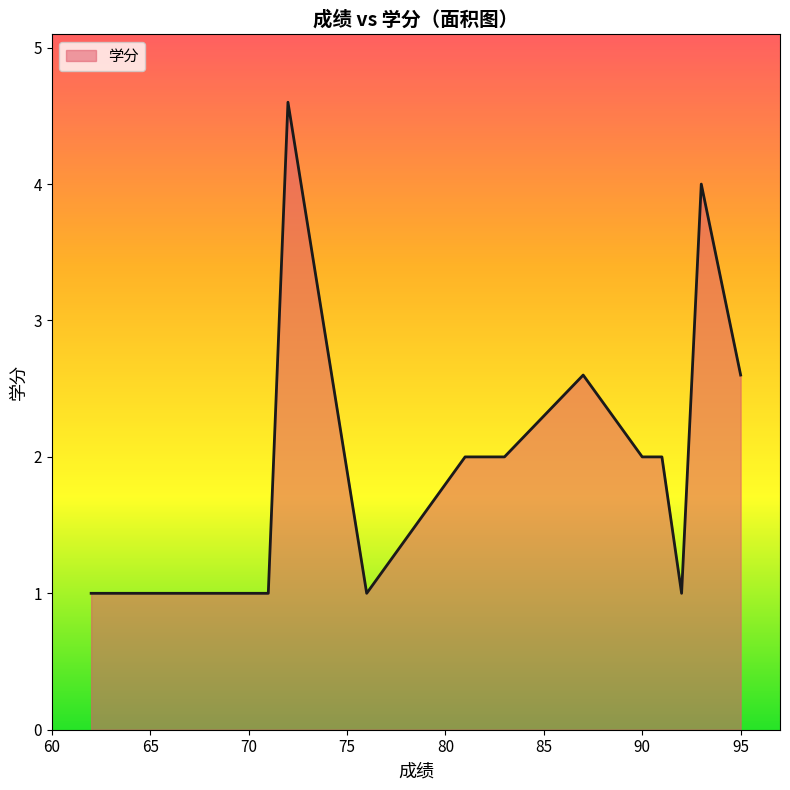

What is the difference between the second highest and minimum values?

3.0